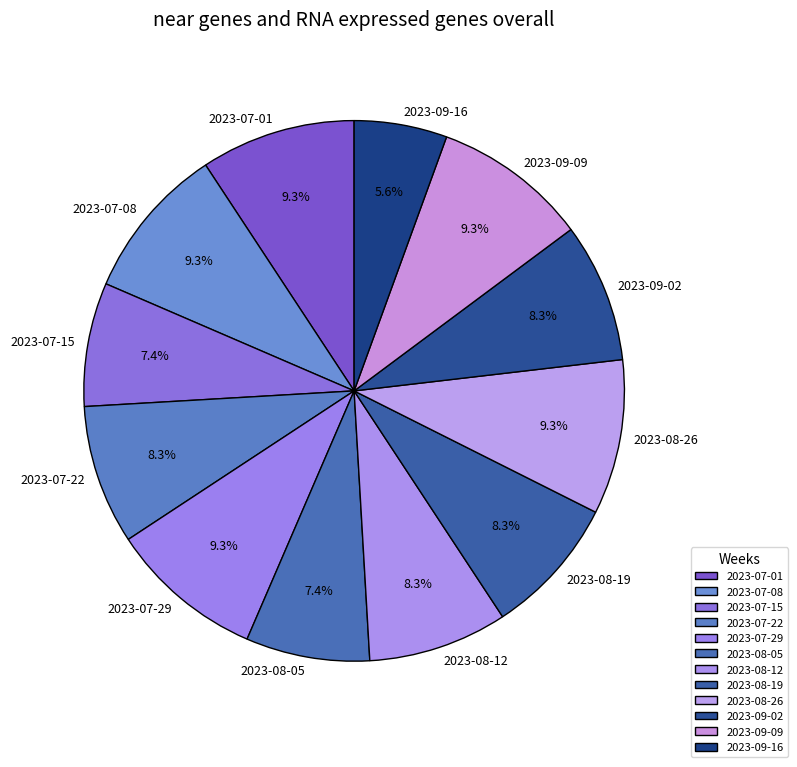

How many segments does this pie chart have?

12